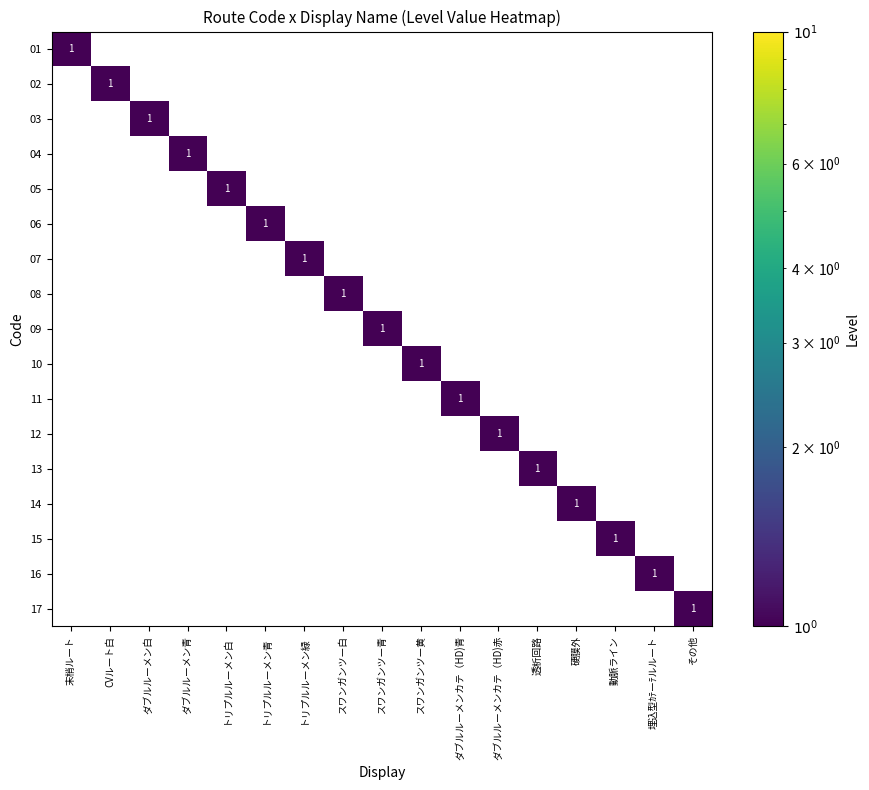

Which has a higher value, トリプルルーメン青 or その他?

トリプルルーメン青